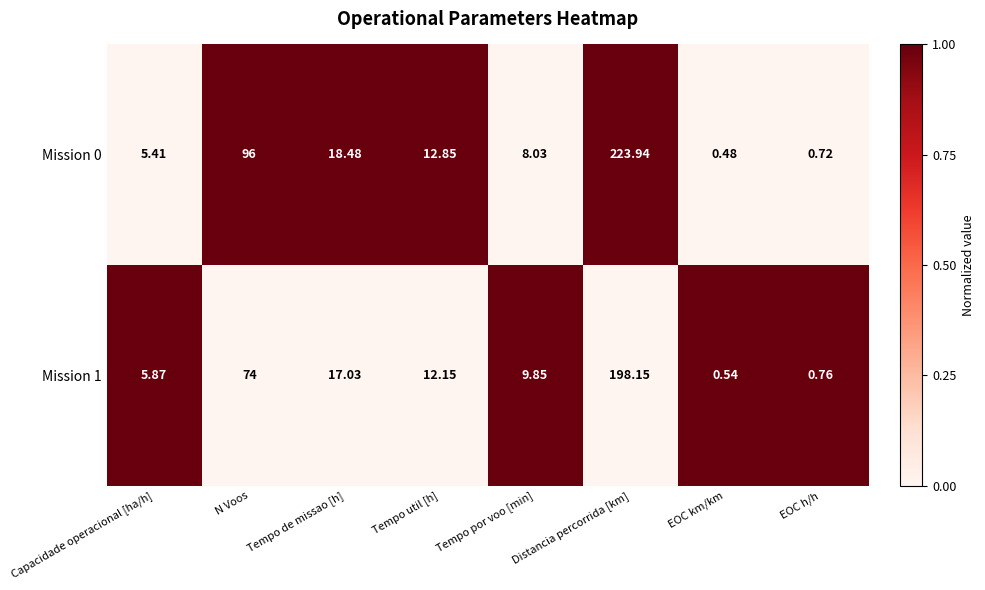

At which category is the sum across all series the highest?

Distancia percorrida [km]